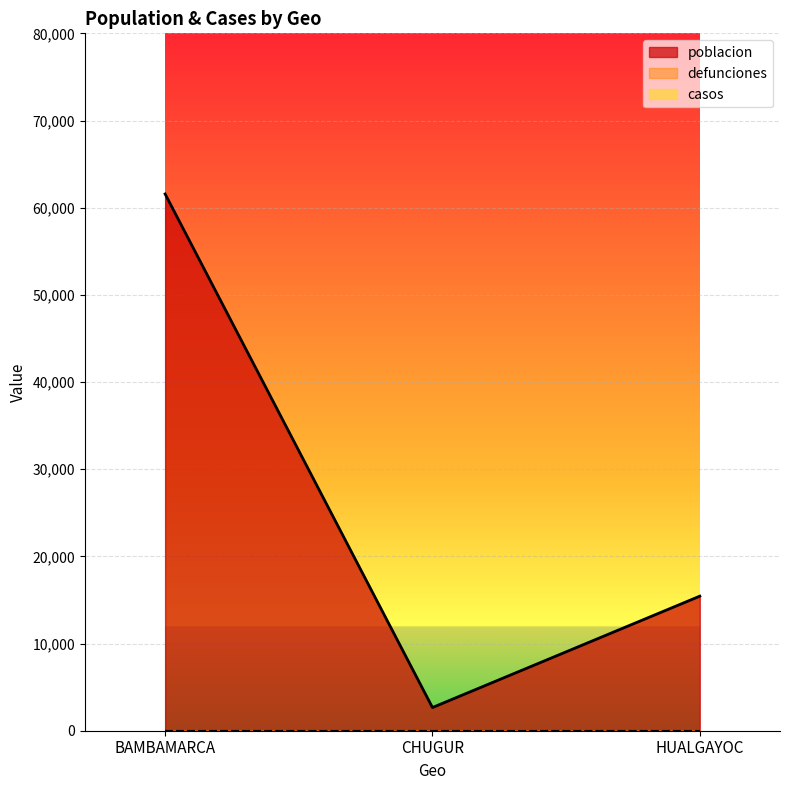

Where is casos nearest to the value 0?

BAMBAMARCA